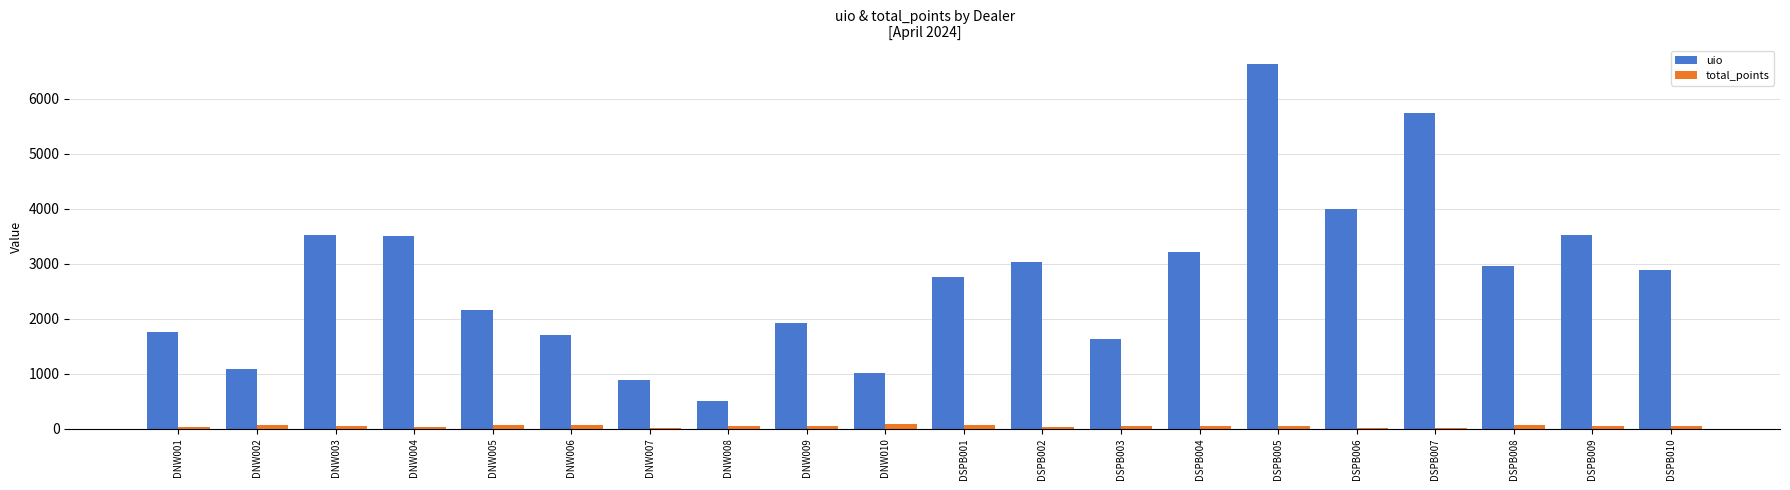

At which label does total_points first exceed 50?

DNW002